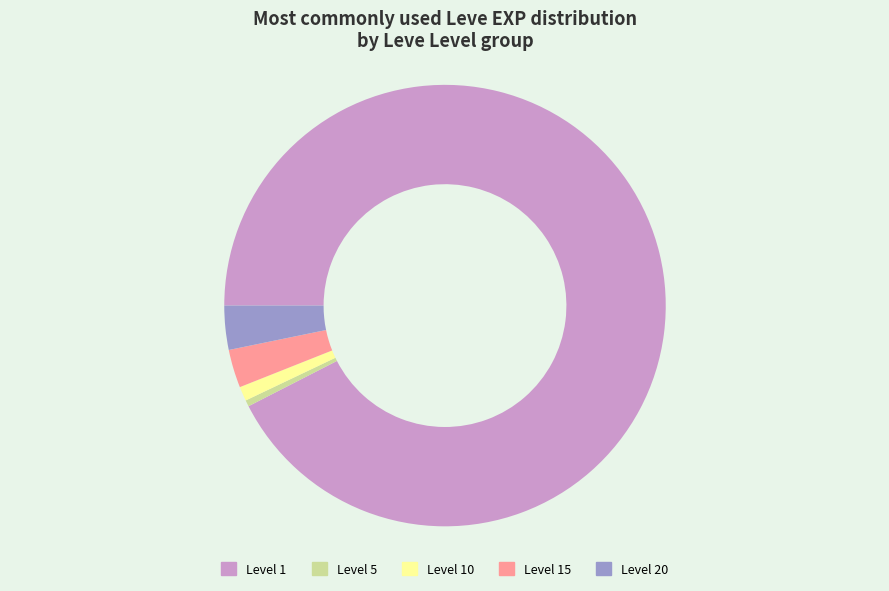

Is it true that Level 1 is 99% of the pie?

False